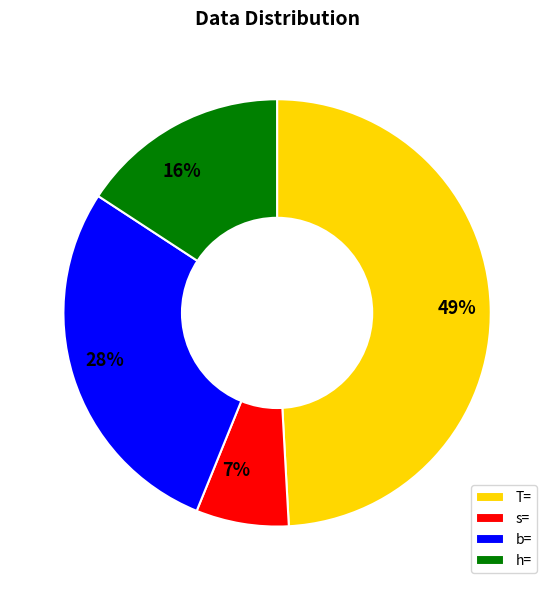

Rank the categories by value from highest to lowest.

T=, b=, h=, s=